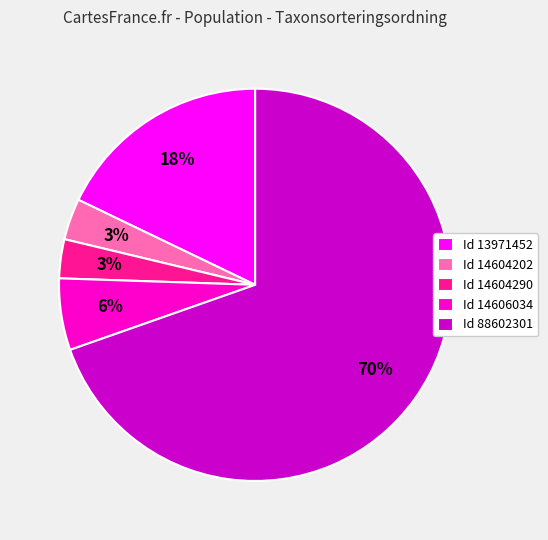

Approximately how many times larger is the value at Id 14606034 compared to Id 13971452?

0.3